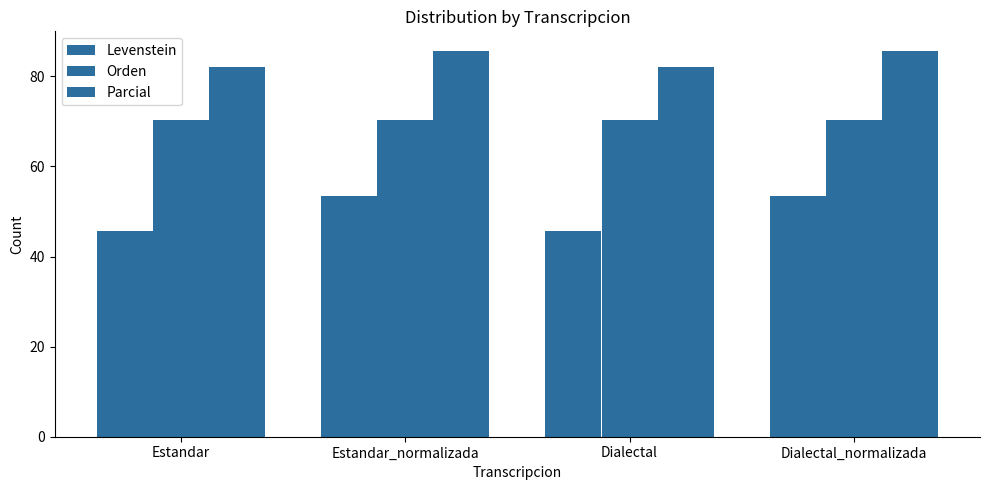

Which series changed the most between Estandar and Dialectal?

Levenstein